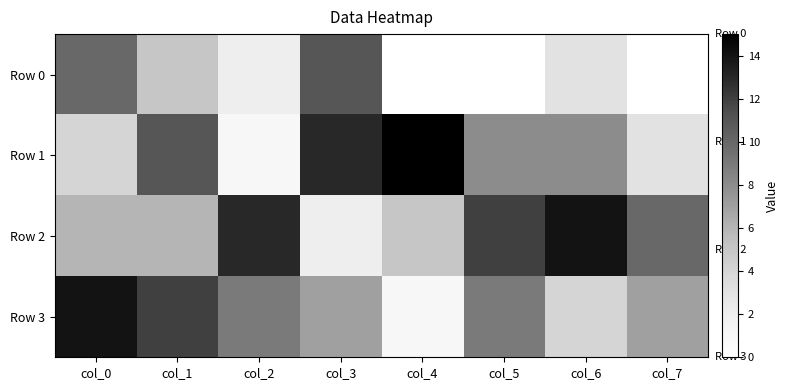

What is the spread (max minus min) of values at col_6?

11